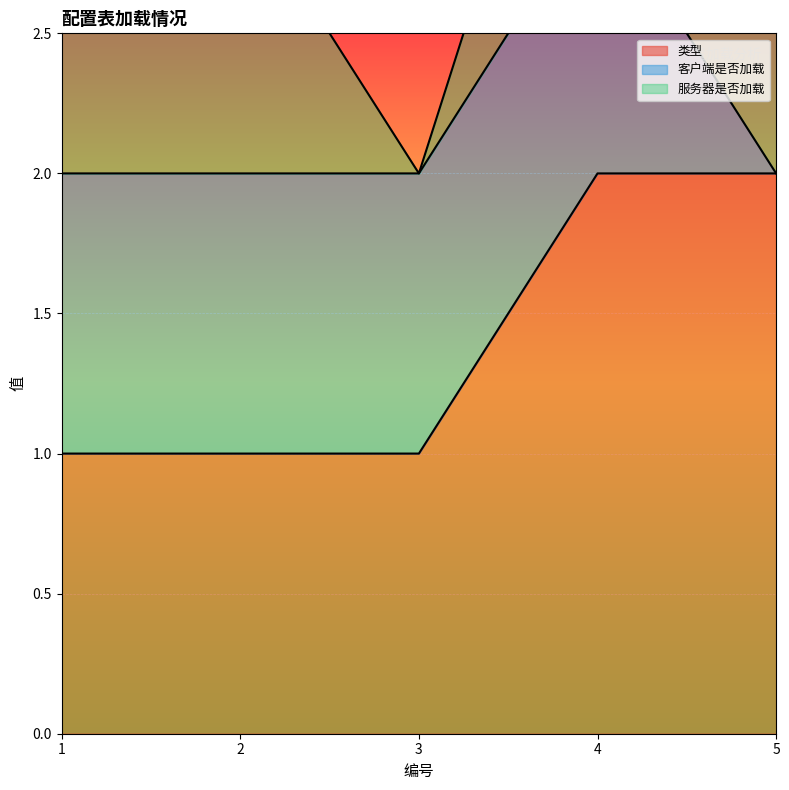

Between 2 and 5, which series saw the biggest shift?

类型